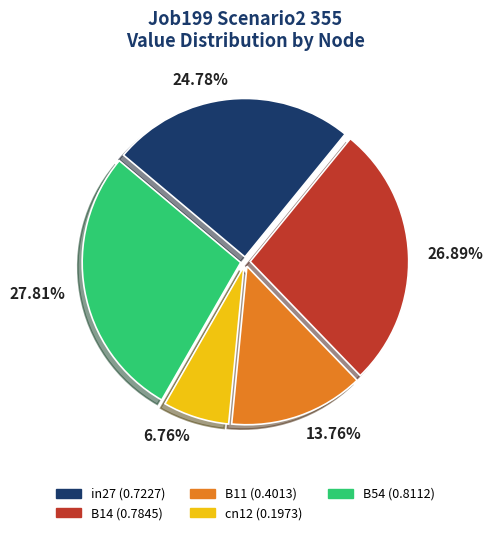

To the nearest percent, what is the difference between the B54 and cn12 slice percentages?

21%